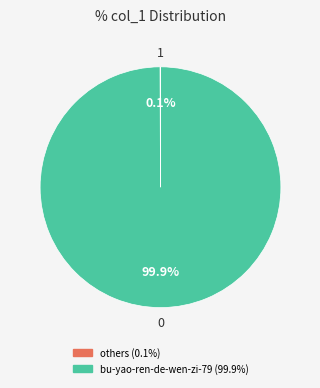

Is there a majority slice in this chart?

Yes